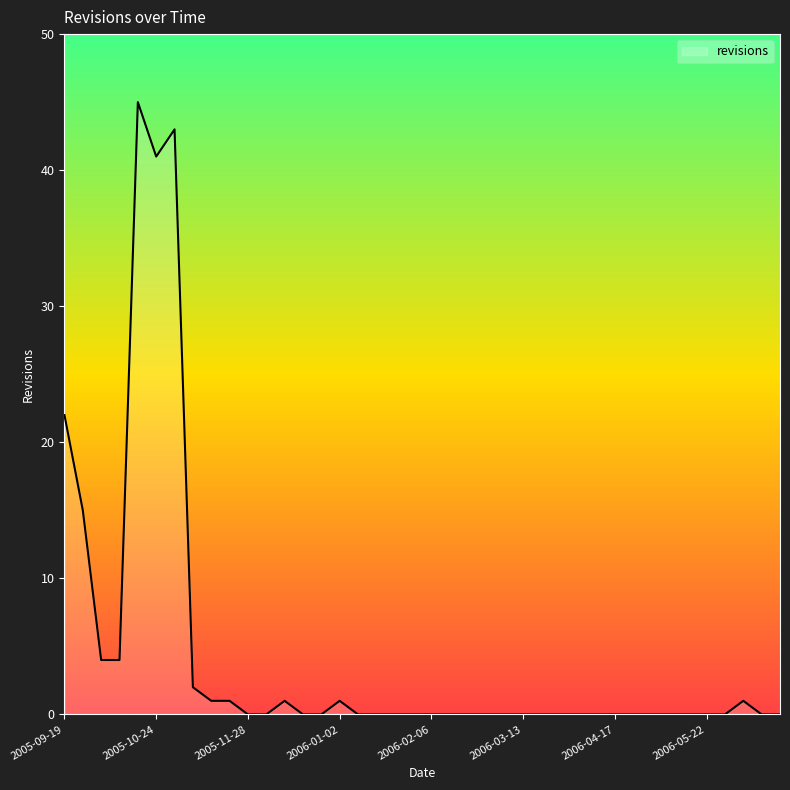

What is the difference between the maximum and minimum values?

45